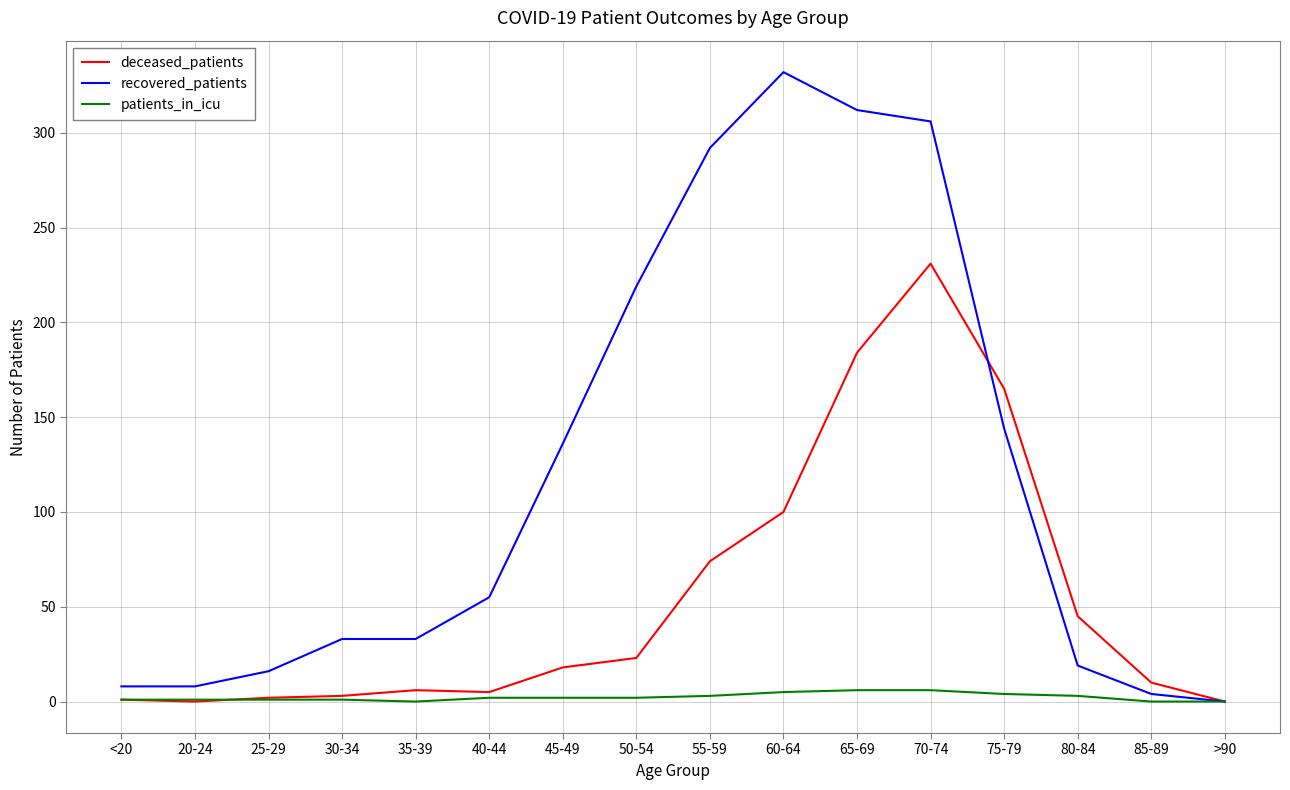

Is it true that patients_in_icu equals 5 at 60-64?

True